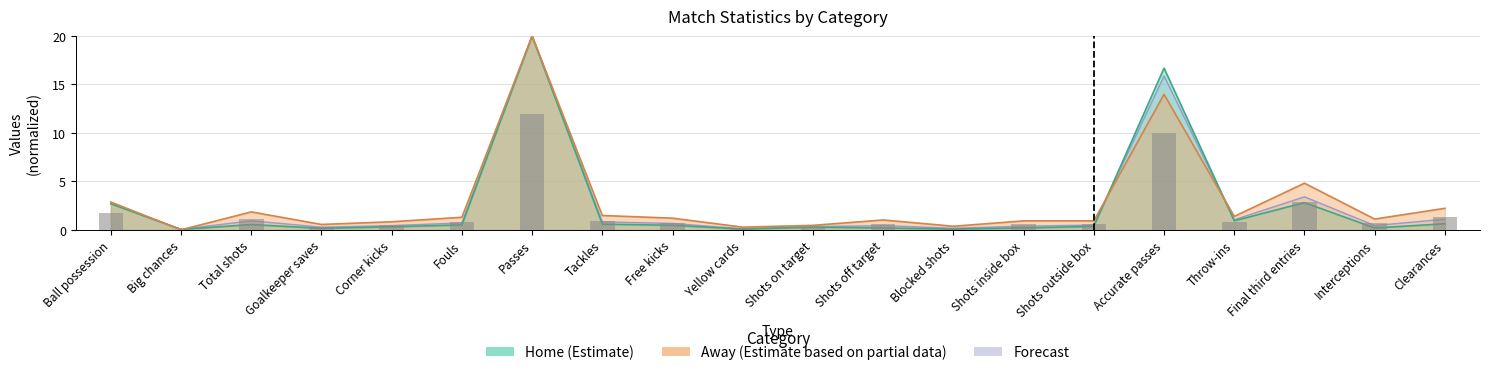

The Forecast series shows 0.7 at Fouls. True or false?

True